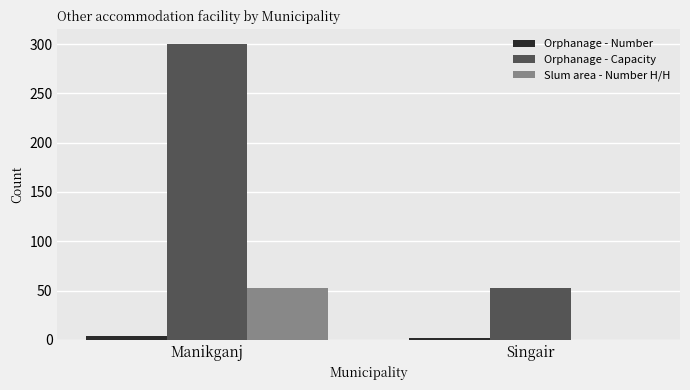

Read the Orphanage - Number value at Manikganj.

4